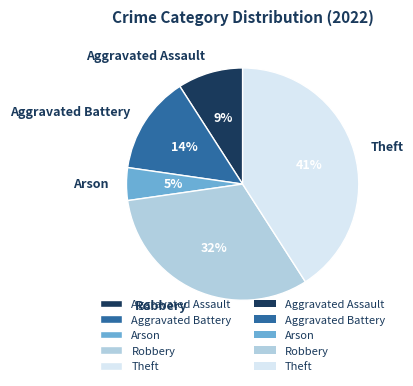

How many slices are in this pie chart?

5